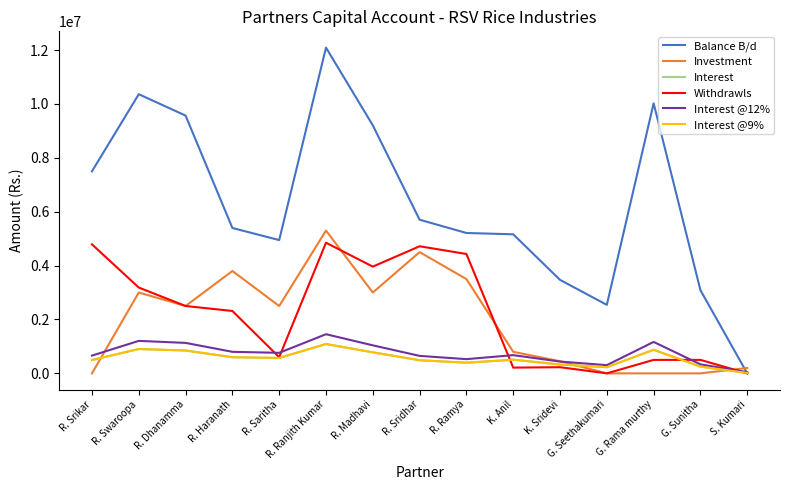

At which category does Withdrawls reach its first local valley?

R. Saritha